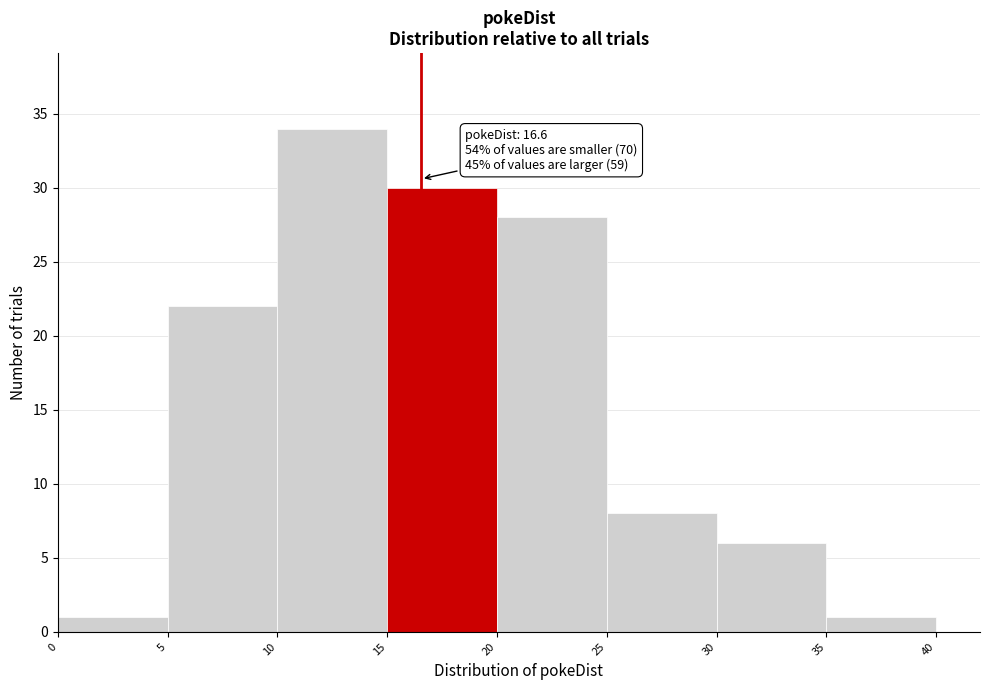

Over which range of the x-axis is the bar tallest?

10 to 15